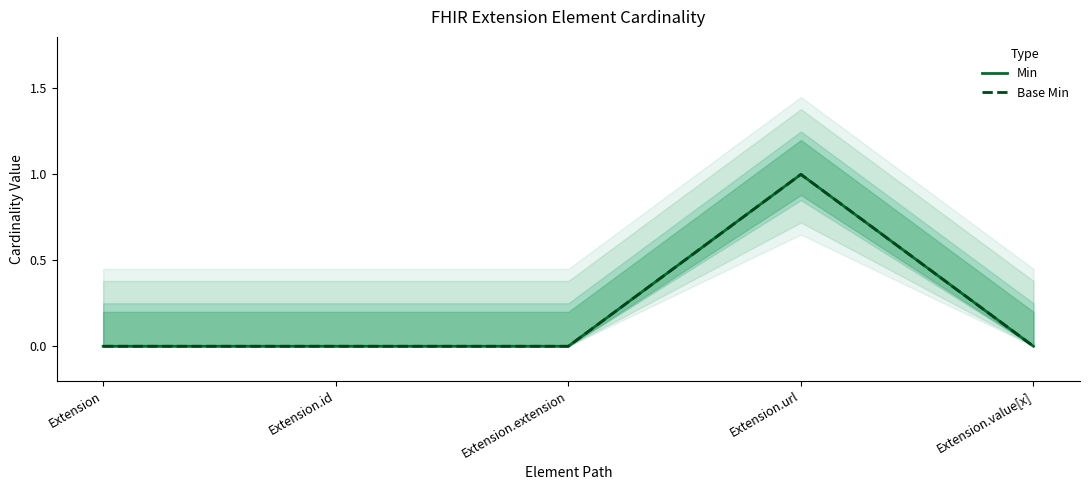

True or false: Base Min and Min cross at least once.

False